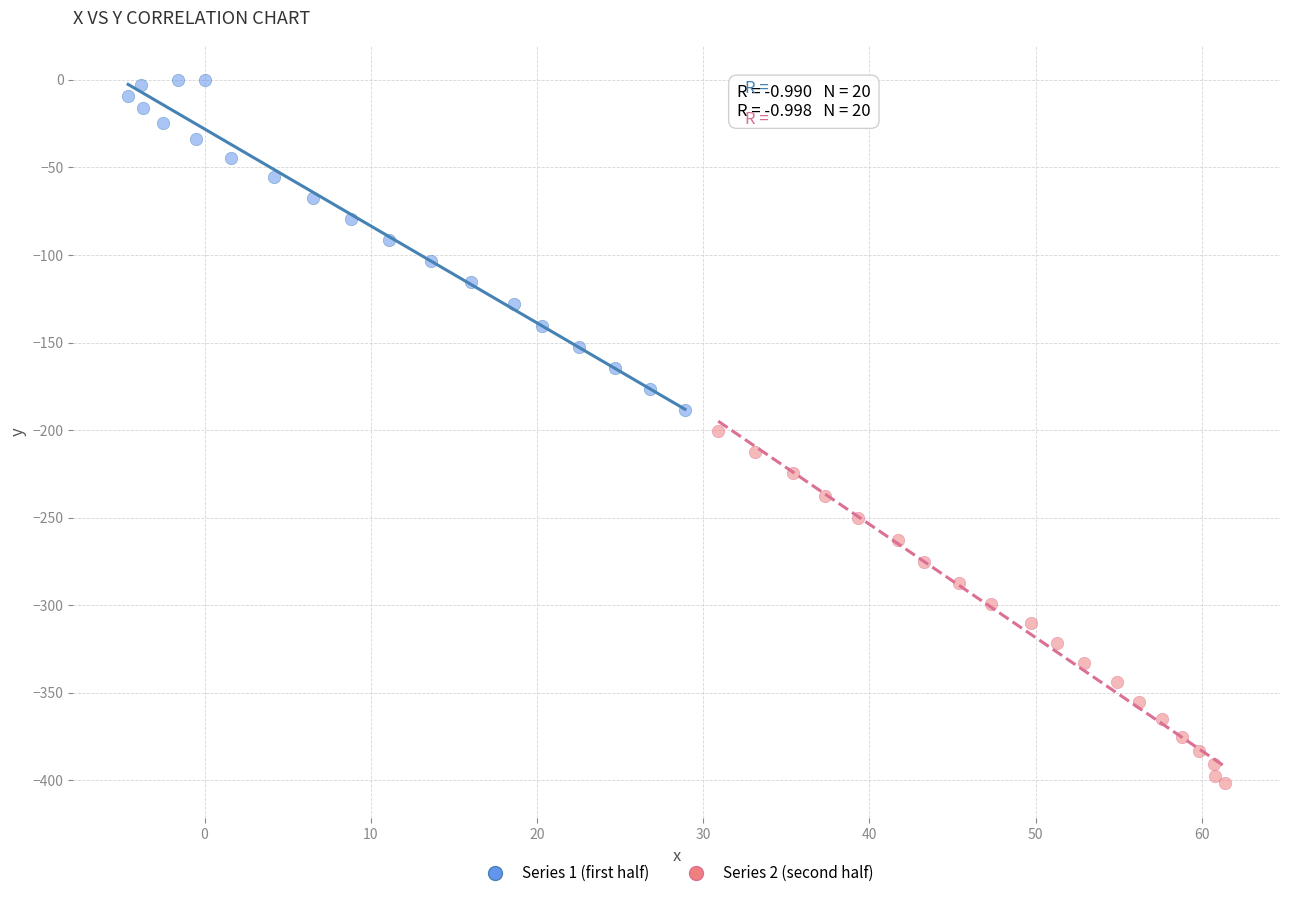

Which series reaches the maximum Y coordinate?

Series 1 (first half)